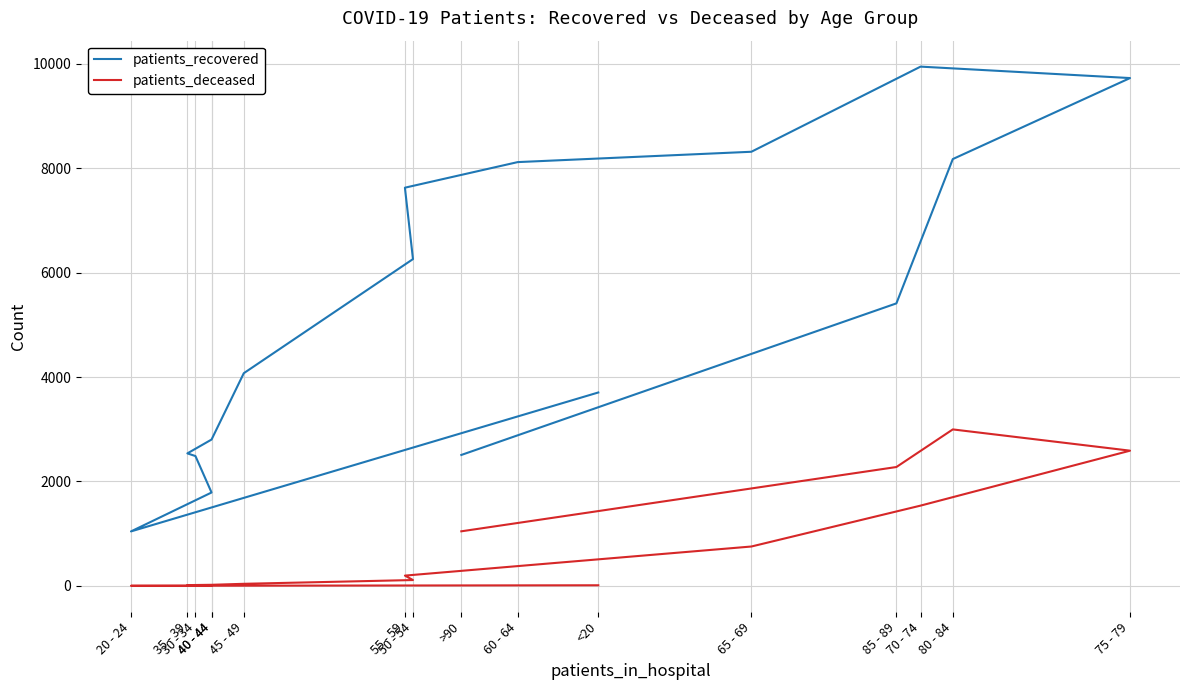

How many interior local peaks does the patients_deceased series have?

1